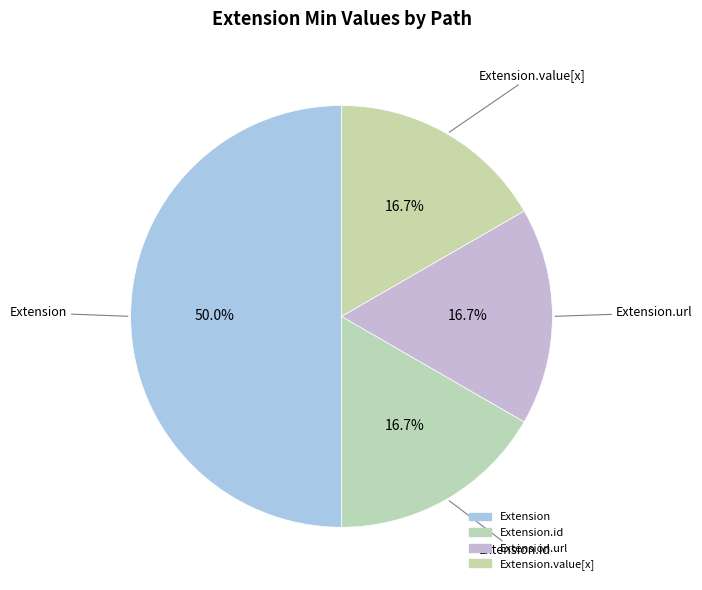

Does Extension.value[x] account for over 50% of the chart?

No